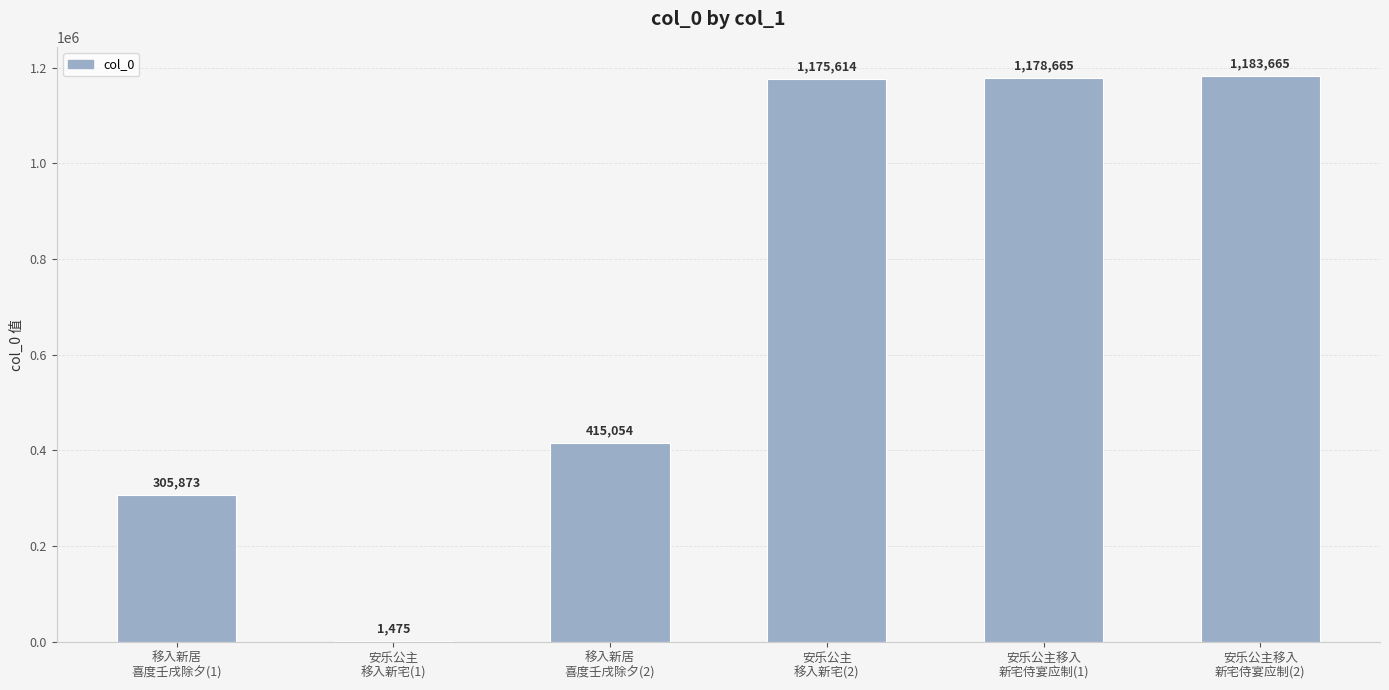

Read the value at 安乐公主移入
新宅侍宴应制(2).

1183665